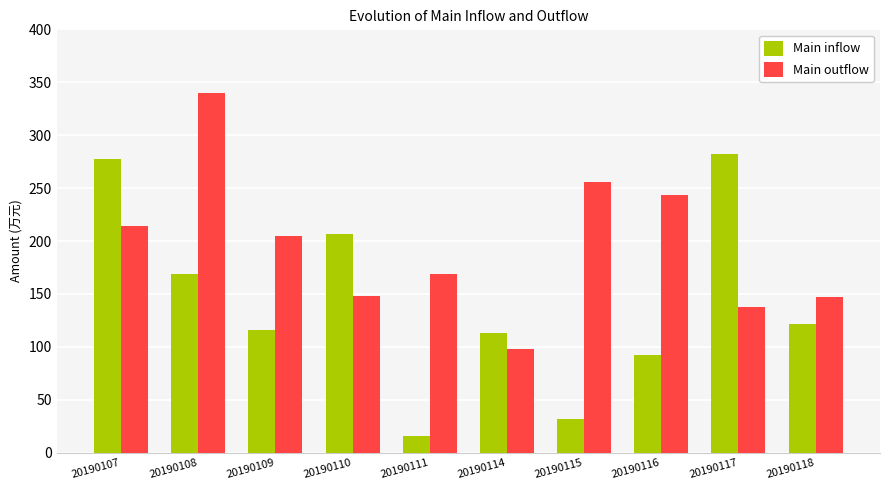

What is the difference between the highest and lowest values at 20190116?

150.8